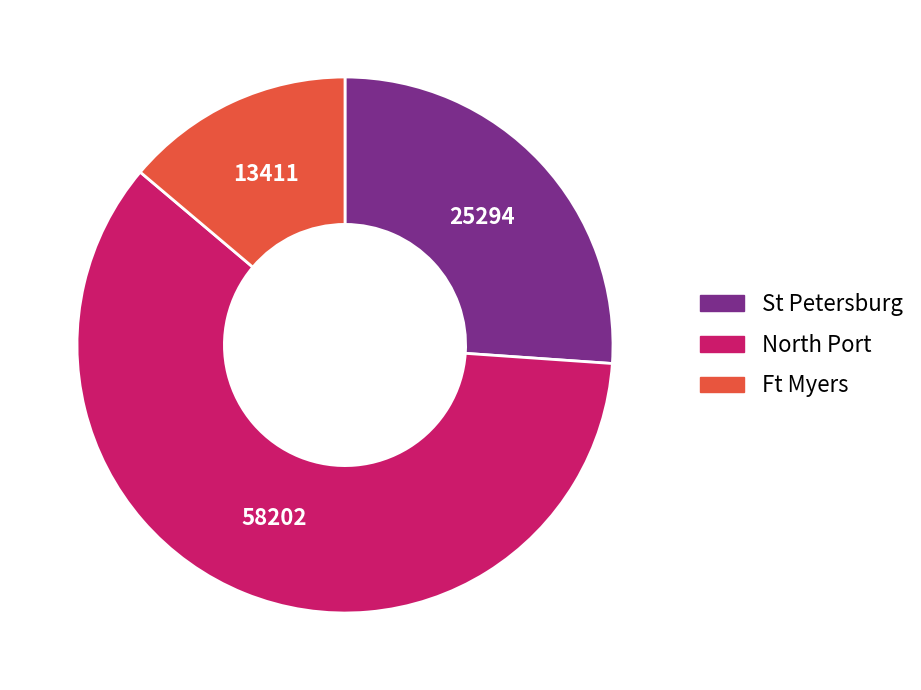

Does any single category account for the majority?

Yes